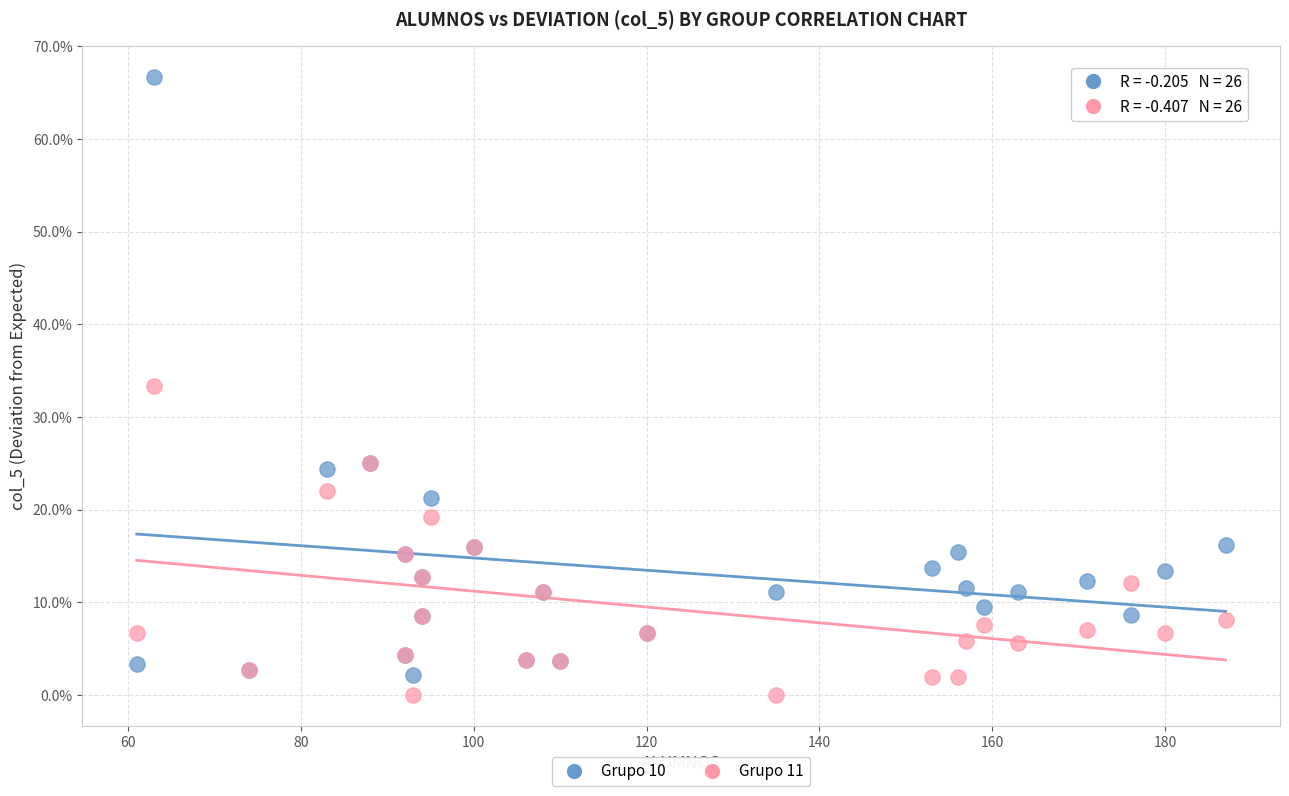

Which series reaches the maximum Y coordinate?

Grupo 10